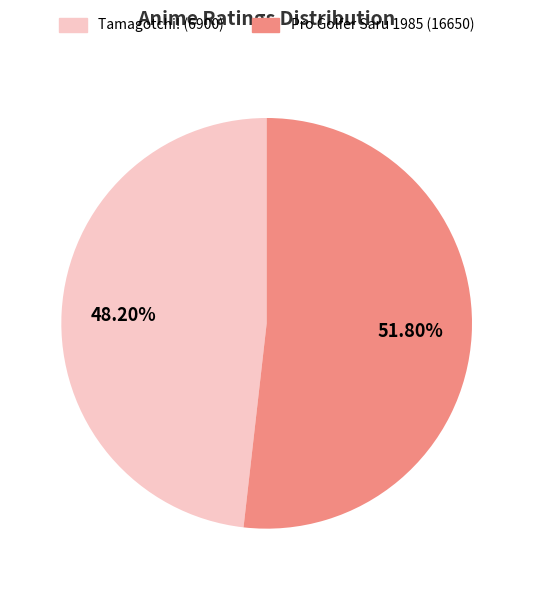

What is the largest slice in the pie chart?

Pro Golfer Saru 1985 (16650)